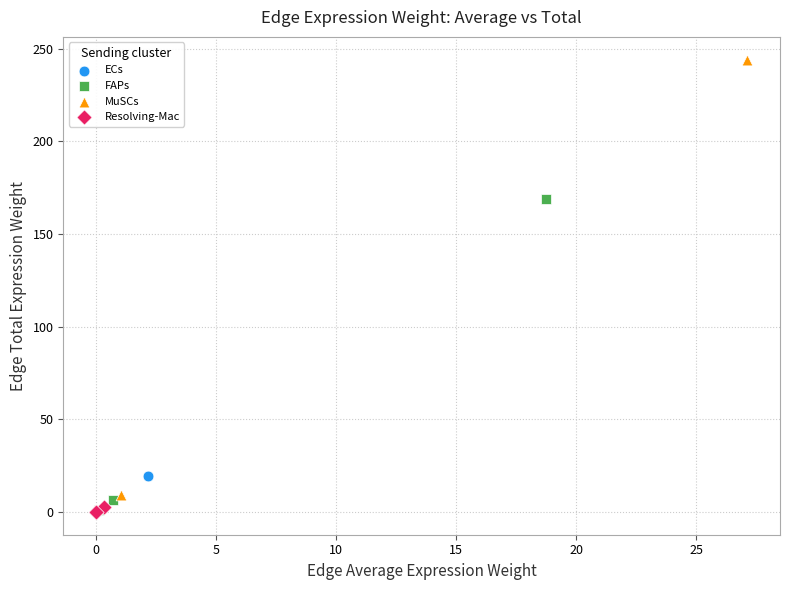

Which series reaches the maximum Y coordinate?

MuSCs